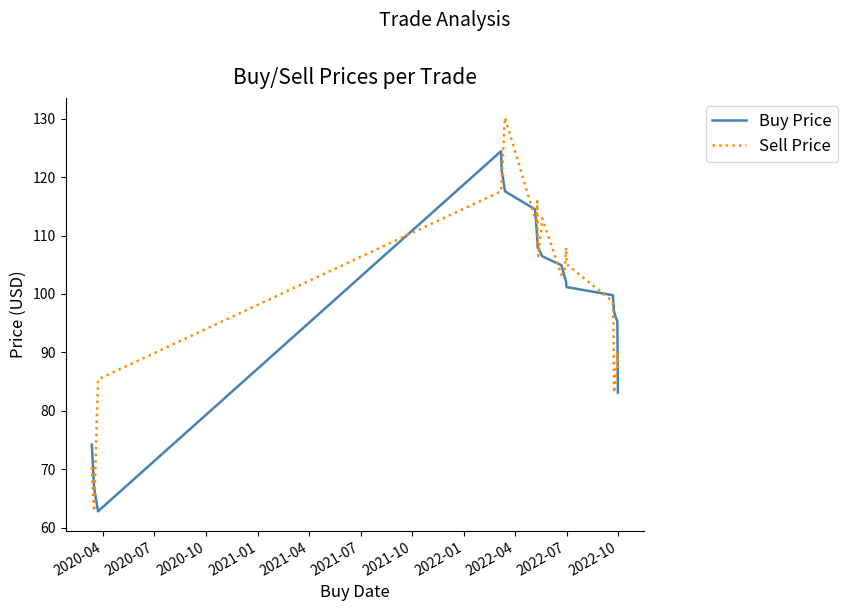

Which series ends up on top after the final intersection of Buy Price and Sell Price?

Sell Price